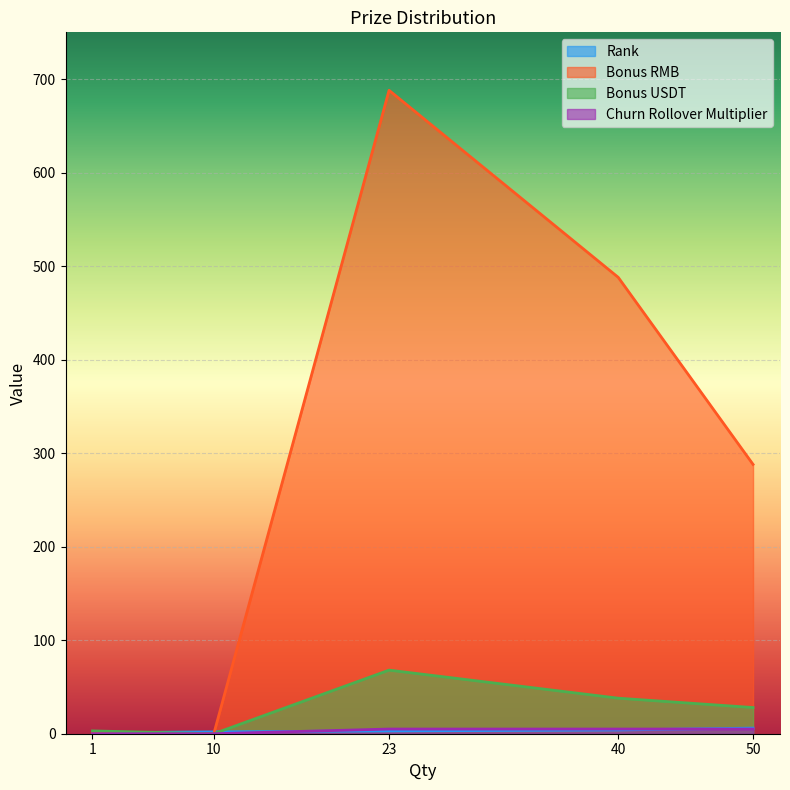

How many lines are shown in the chart?

4